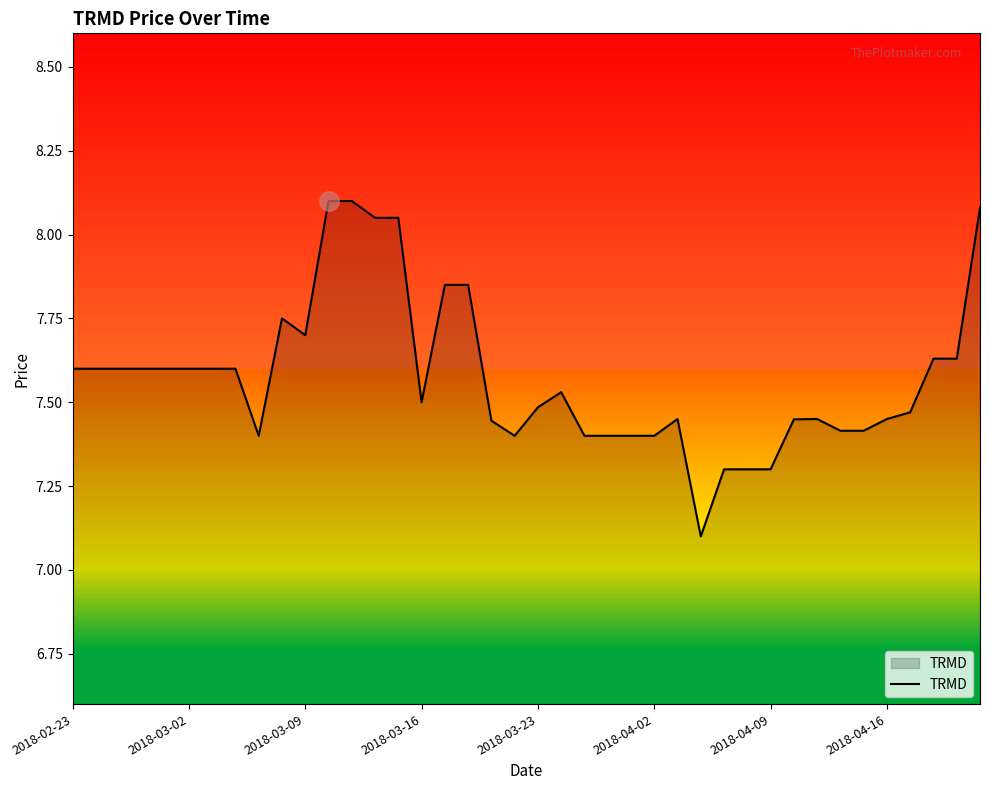

What is the minimum value shown in the chart?

7.1